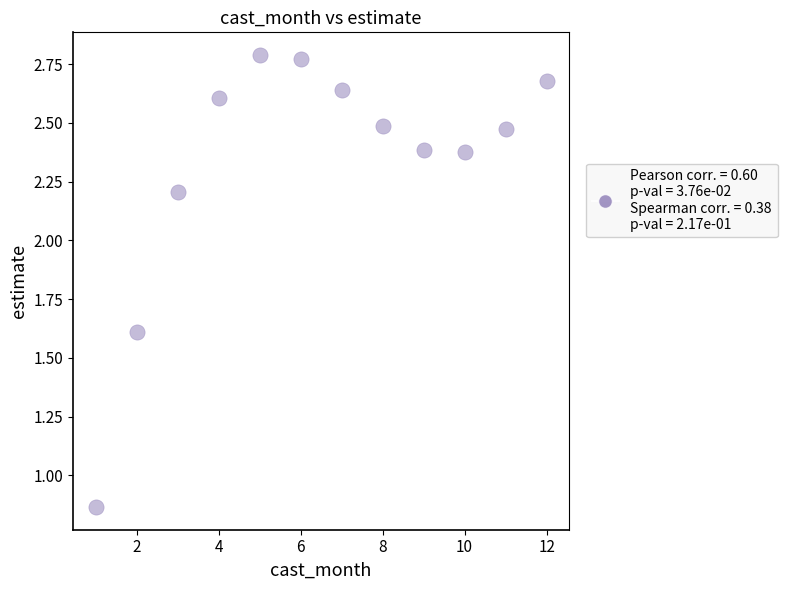

What is the average Y value?

2.3